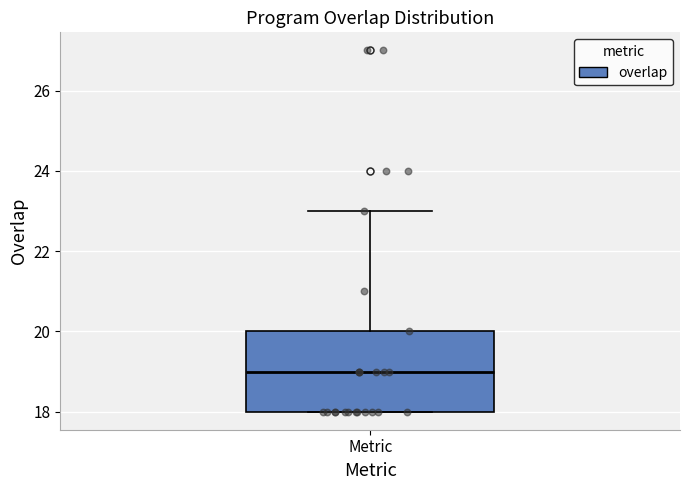

Where is the upper edge of the box for Metric on the y-axis? The values are not printed on the chart, so give them approximately, as read against the axis.

20